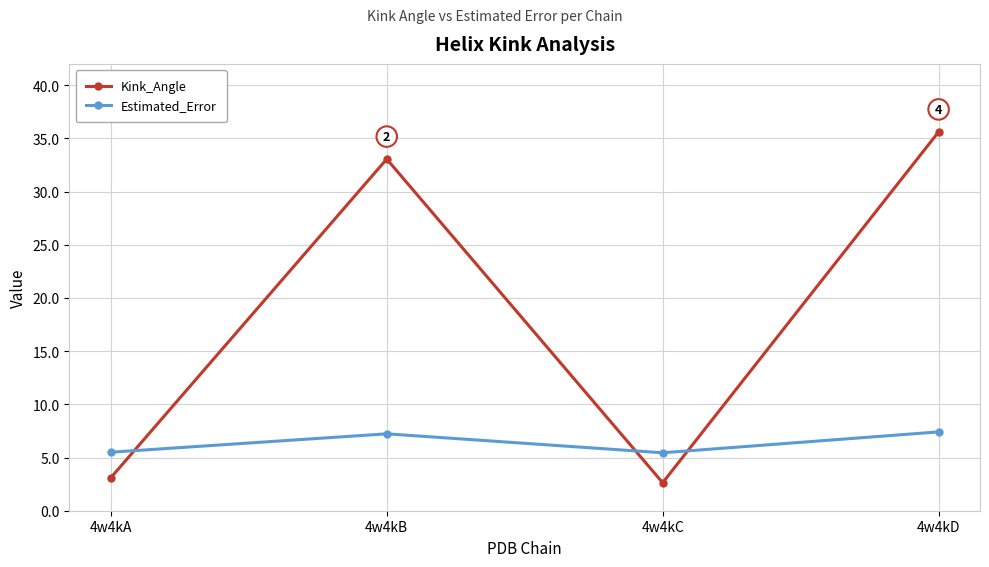

Rank the series by their average value, from highest to lowest.

Kink_Angle, Estimated_Error